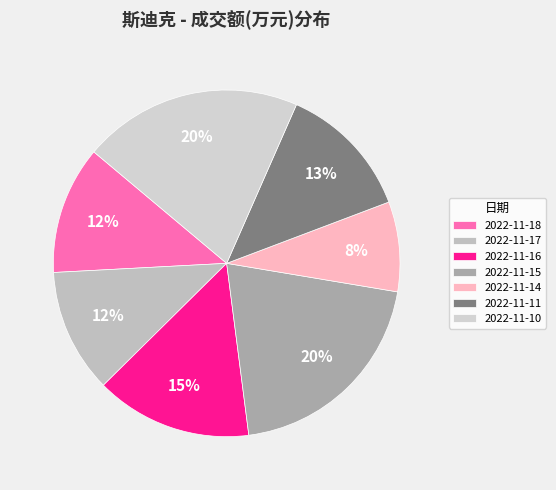

What is the largest slice in the pie chart?

2022-11-10